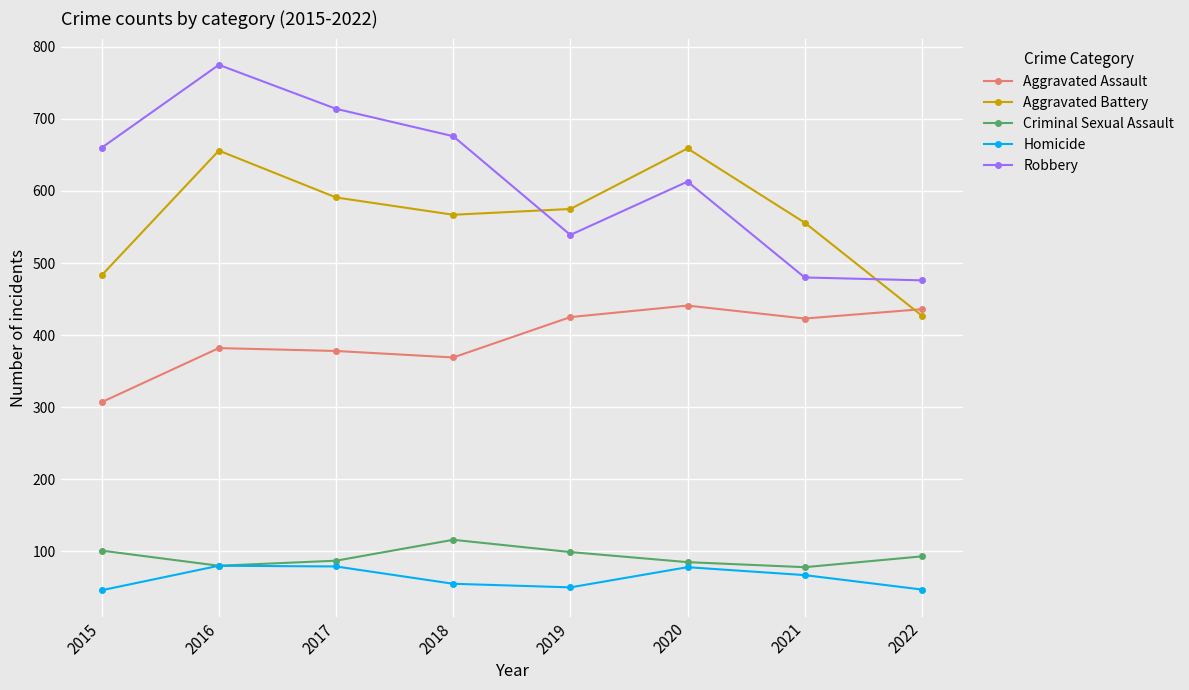

What is the sum of the Robbery values at 2018 and 2015?

1336